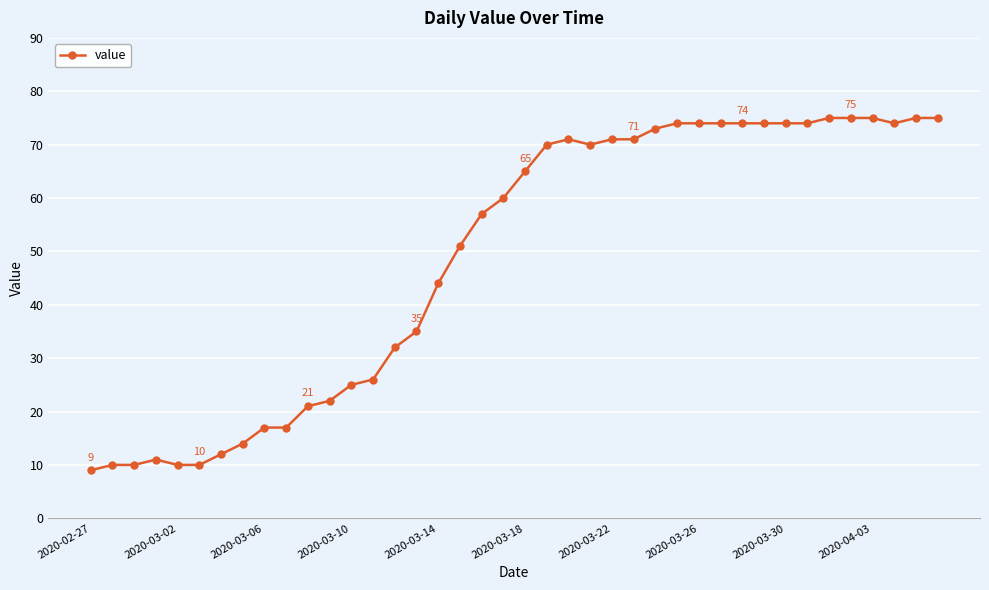

What is the sum of all values?

1951